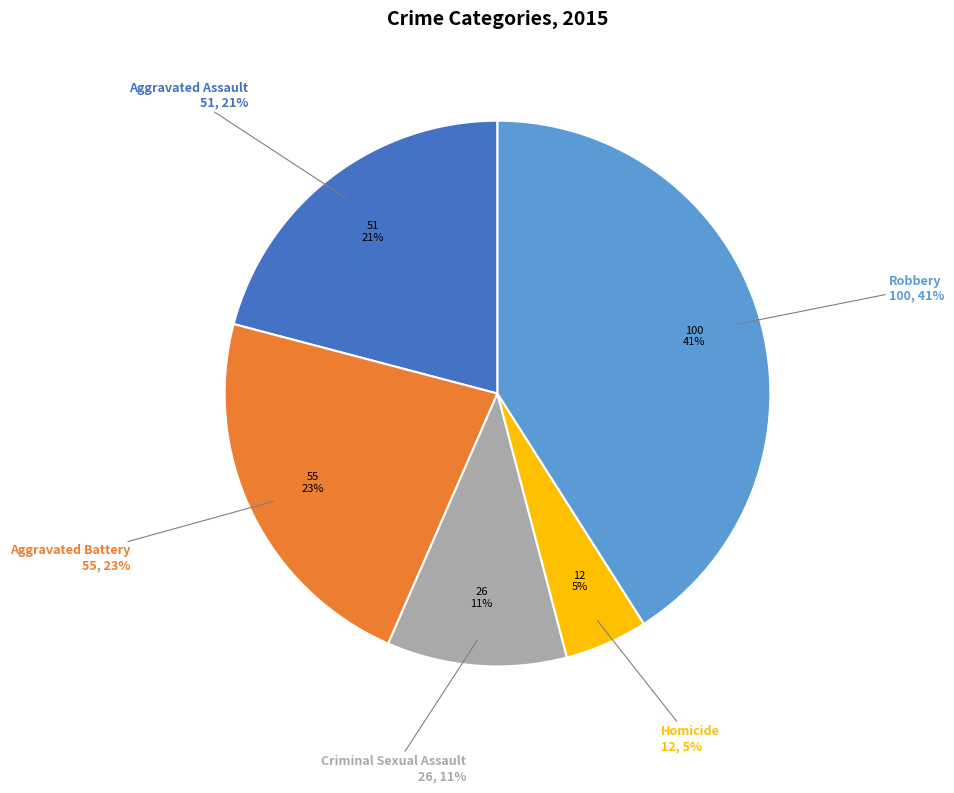

To the nearest percent, what is the difference between the largest and smallest slice percentages?

36%